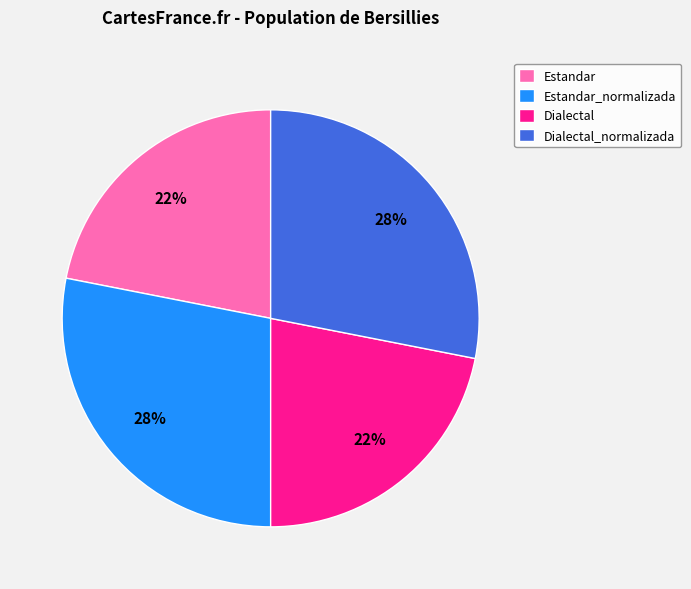

Is there any slice that represents more than half of the pie?

No